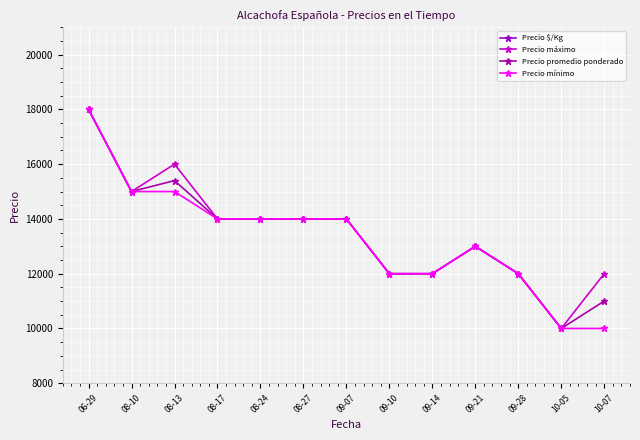

What is the greatest value displayed?

18000